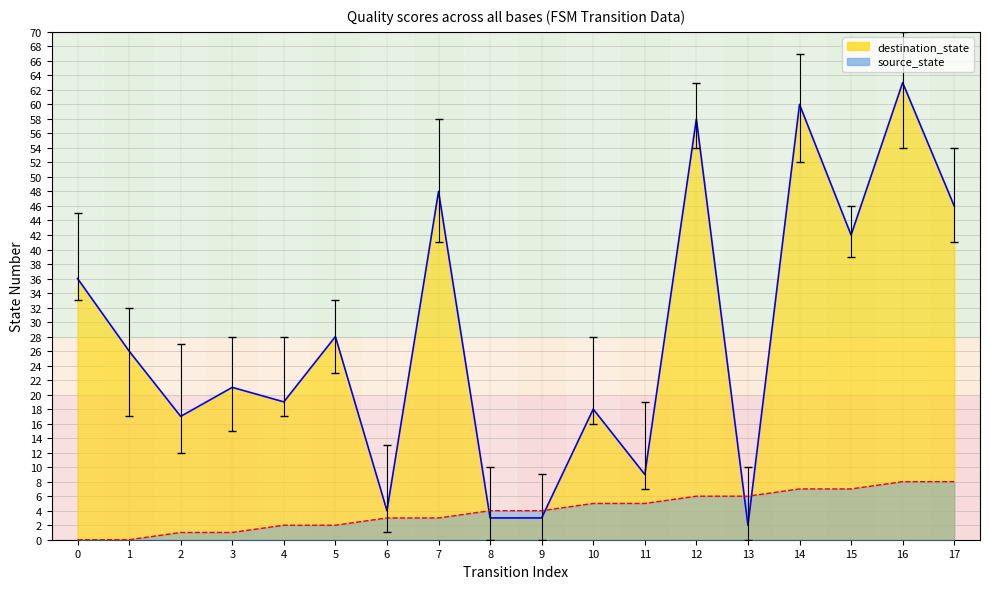

What is the value of the destination_state point at the 17th from the left?

63